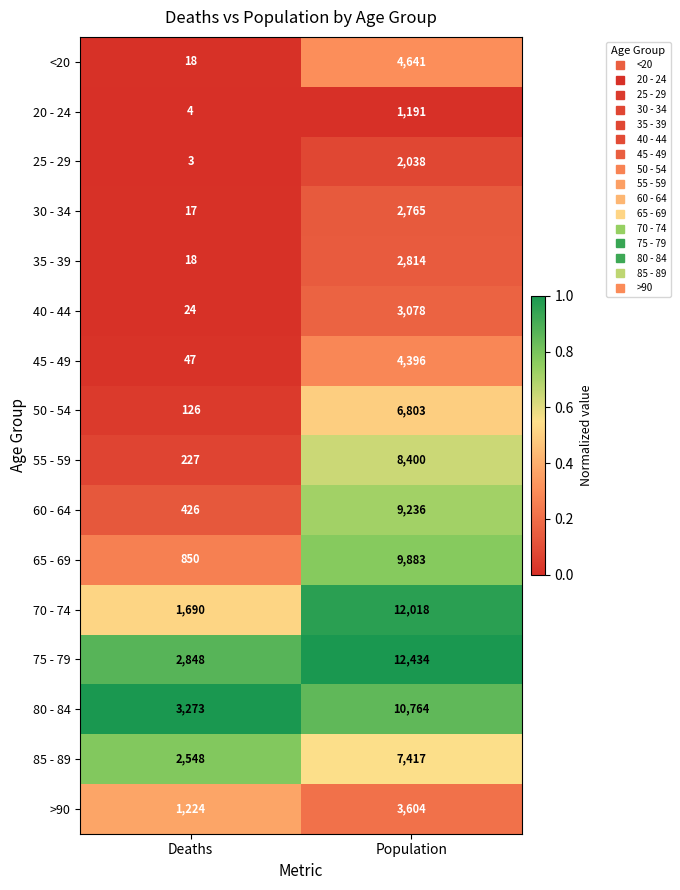

At which category does the chart reach its peak across all series?

Population